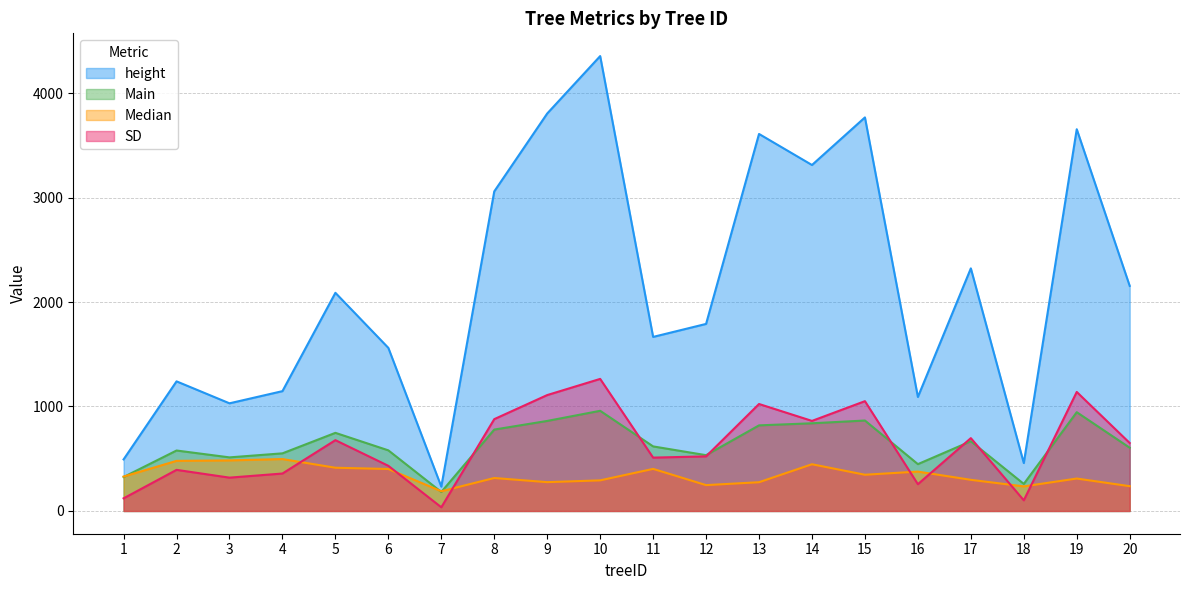

Rank the categories by height value from lowest to highest.

7, 18, 1, 3, 16, 4, 2, 6, 11, 12, 5, 20, 17, 8, 14, 13, 19, 15, 9, 10